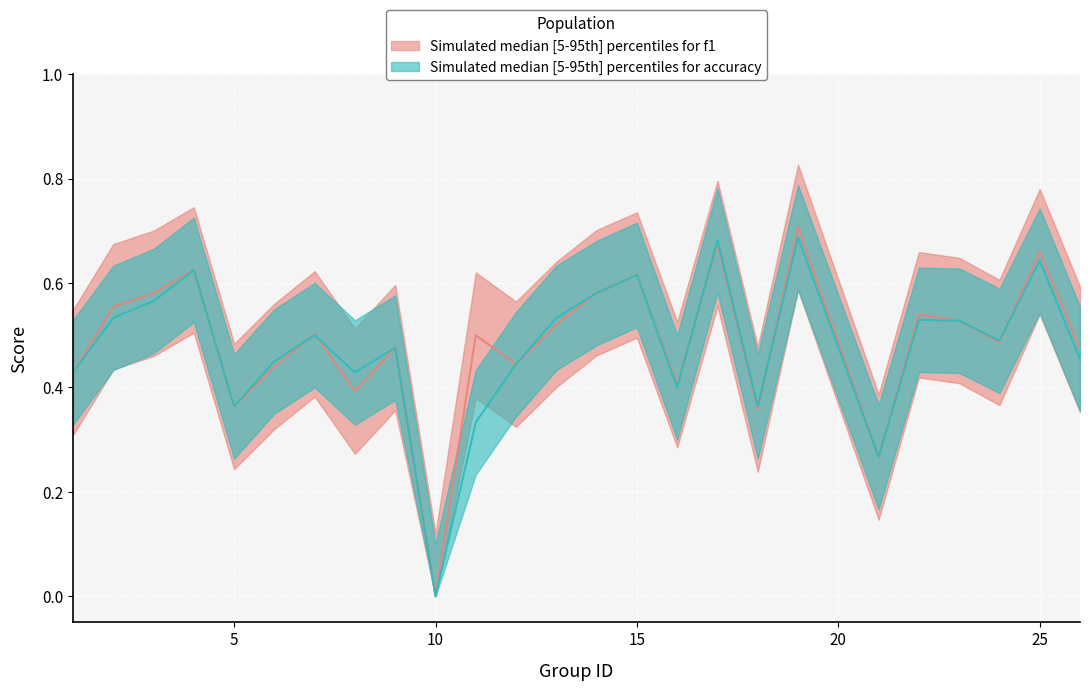

What is the difference between the maximum and minimum values in the f1 series?

0.7